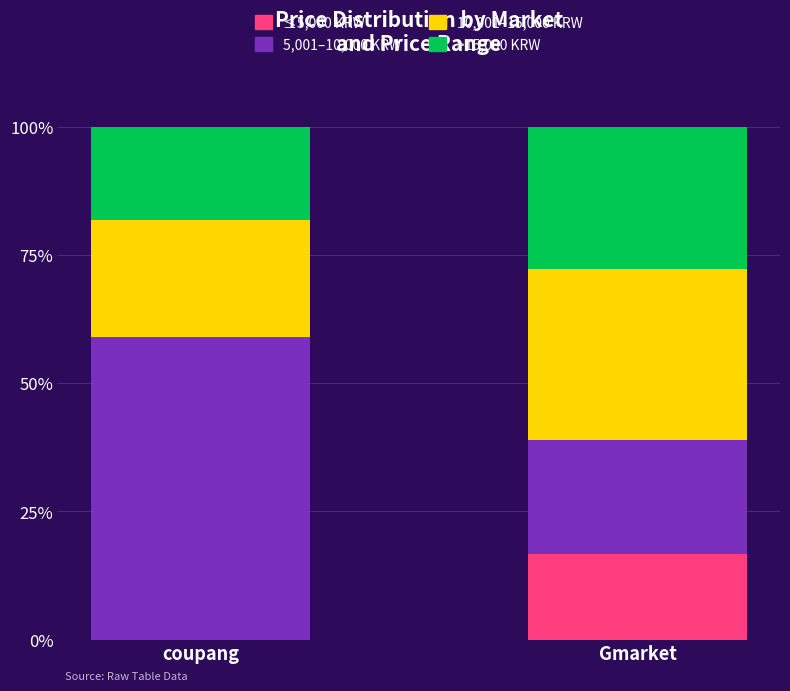

What are all the series names shown in the legend?

≤5,000 KRW, 5,001–10,000 KRW, 10,001–15,000 KRW, >15,000 KRW